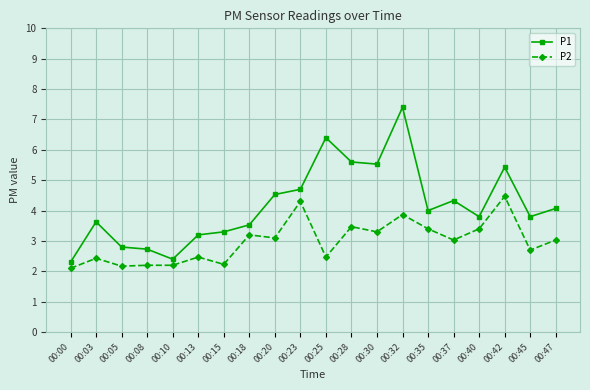

Is the value of P2 at 00:28 greater than the value of P1 at 00:25?

No